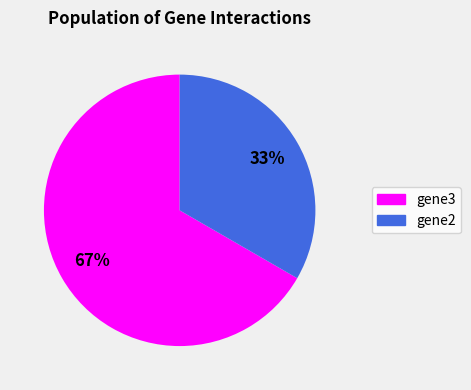

Which category has the smallest portion of the pie?

gene2